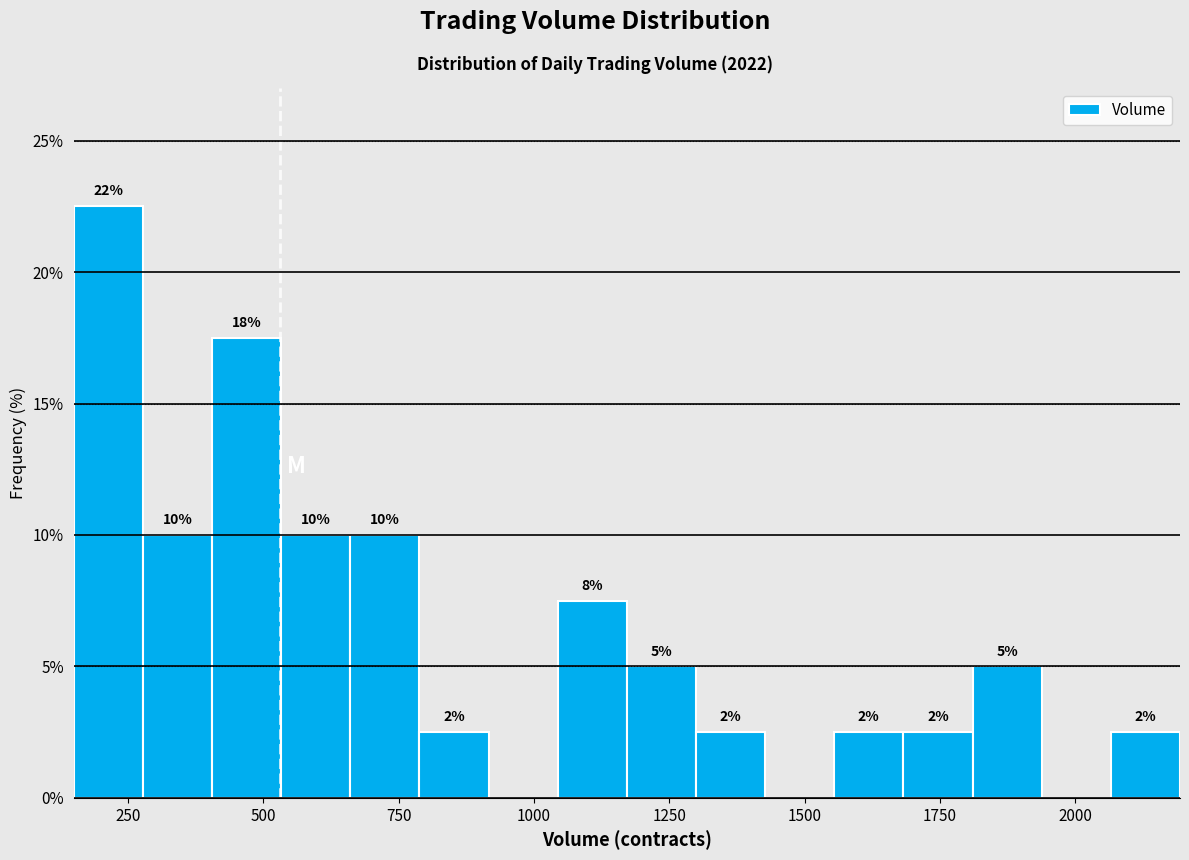

Read against the x-axis, roughly where is the centre of the tallest bar?

200